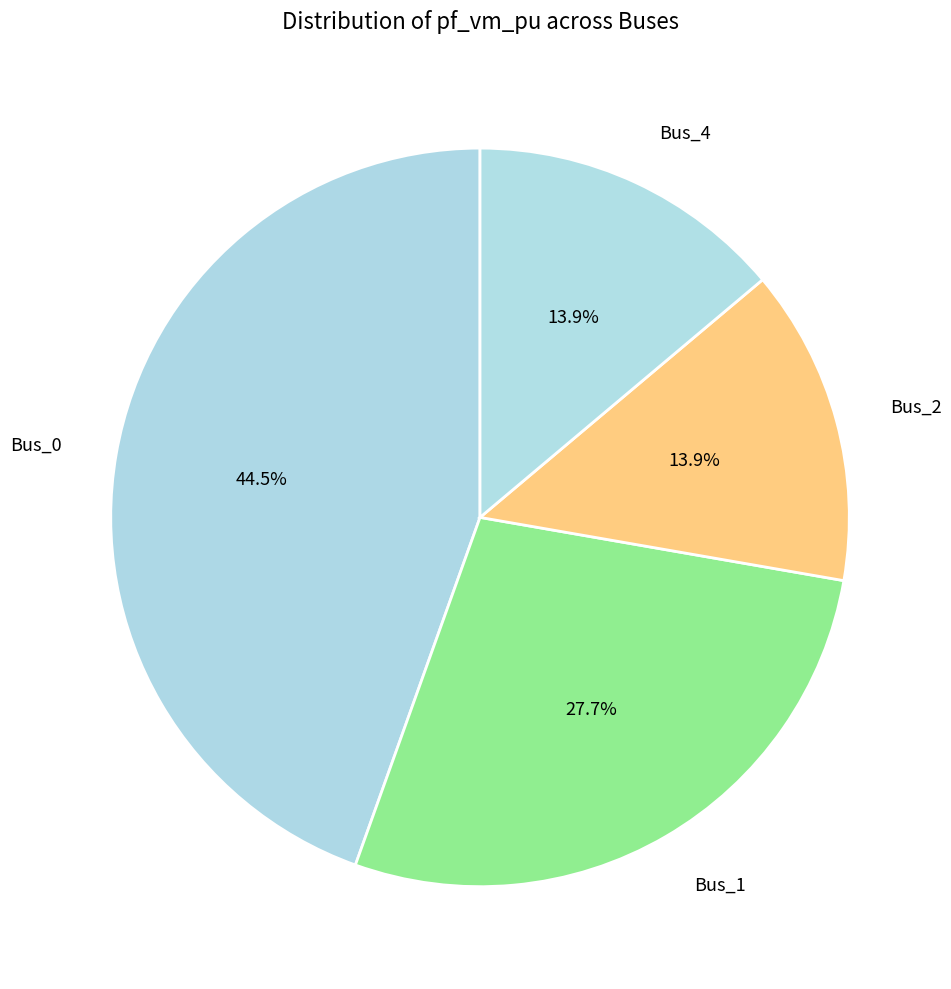

Is there a majority slice in this chart?

No